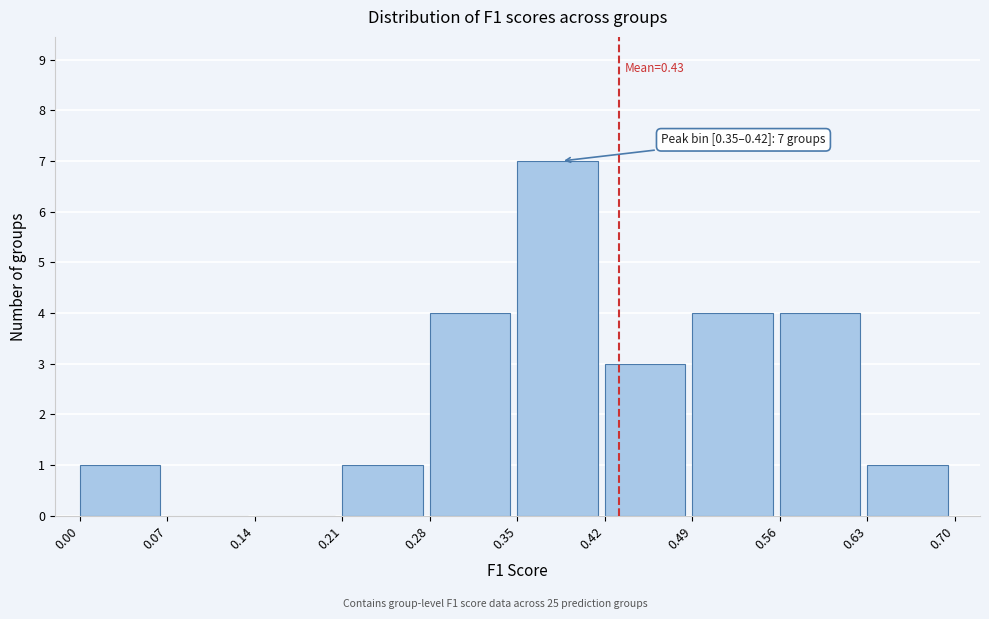

Over which range of the x-axis is the bar tallest?

0.35 to 0.42